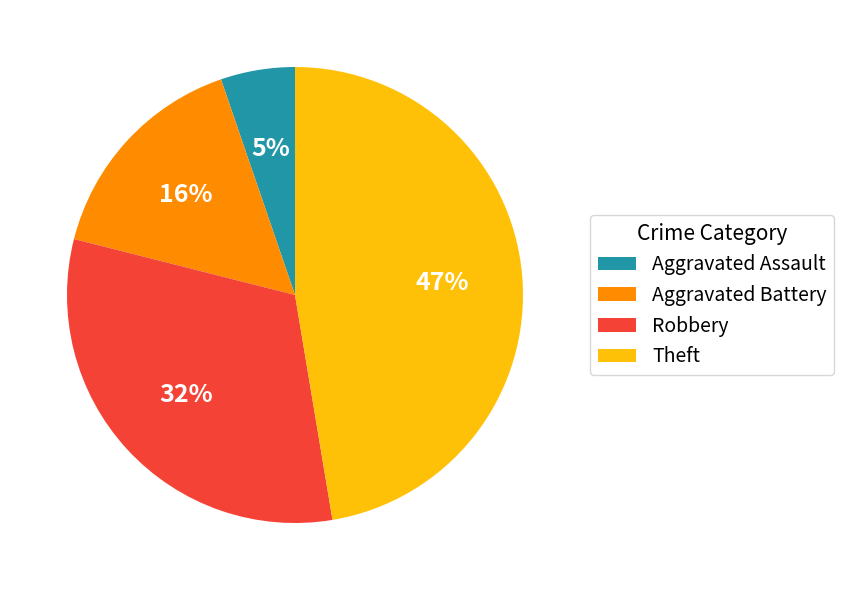

How many slices are in this pie chart?

4